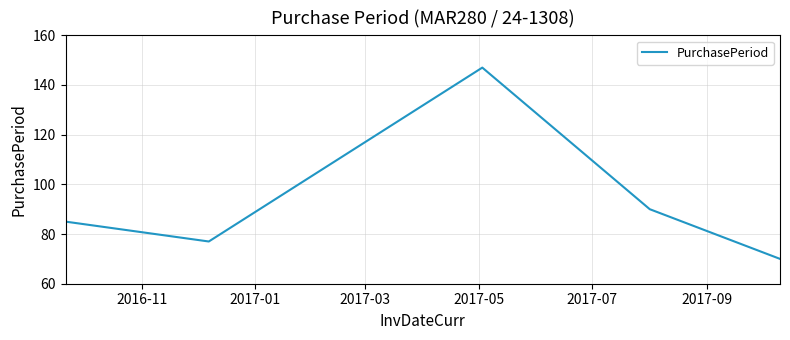

True or false: there are more than 2 points higher than both neighbors.

False